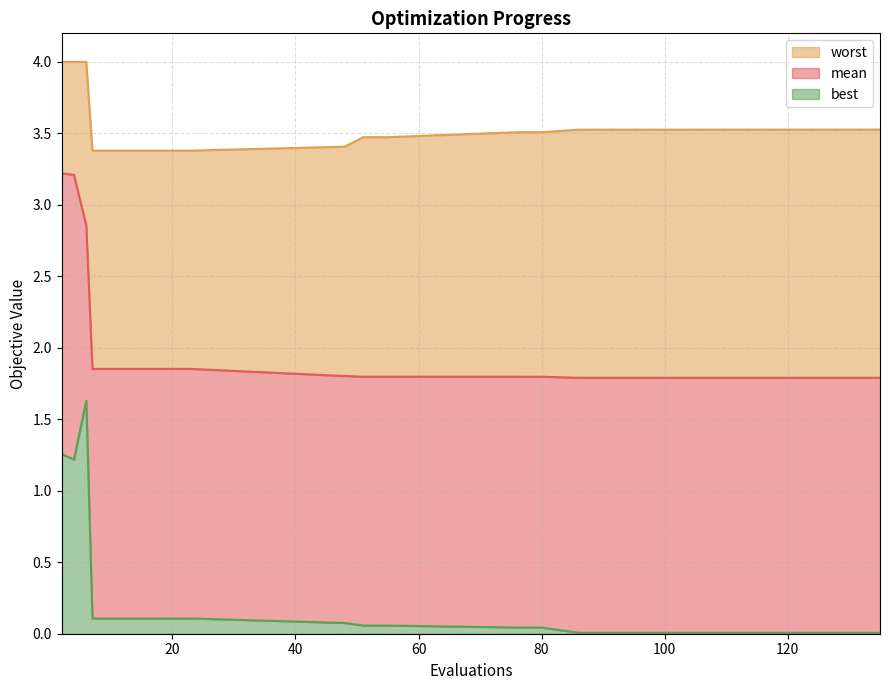

At which label does best reach its minimum?

135